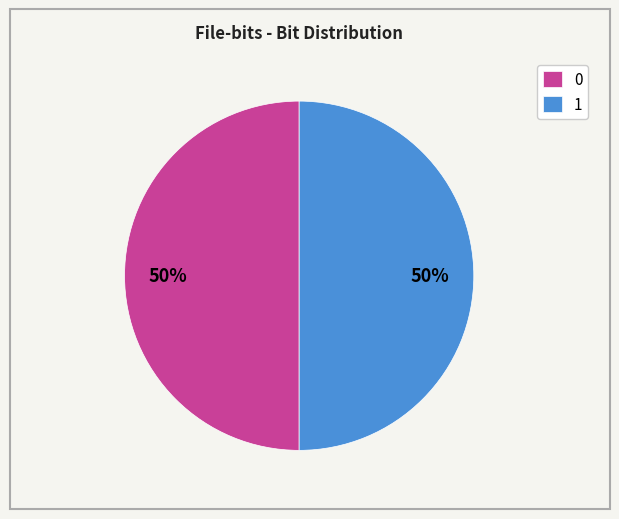

How many segments does this pie chart have?

2